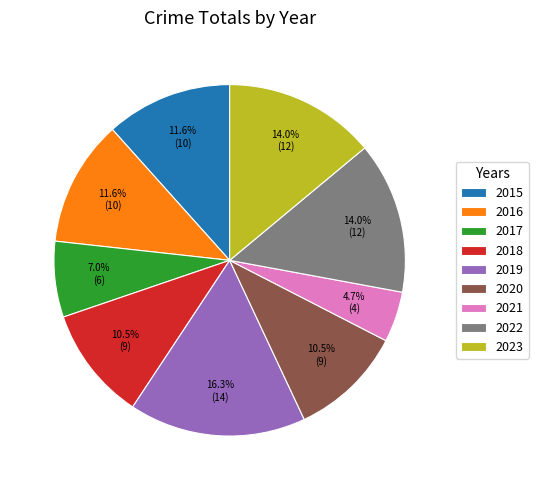

Which has a higher value, 2020 or 2019?

2019